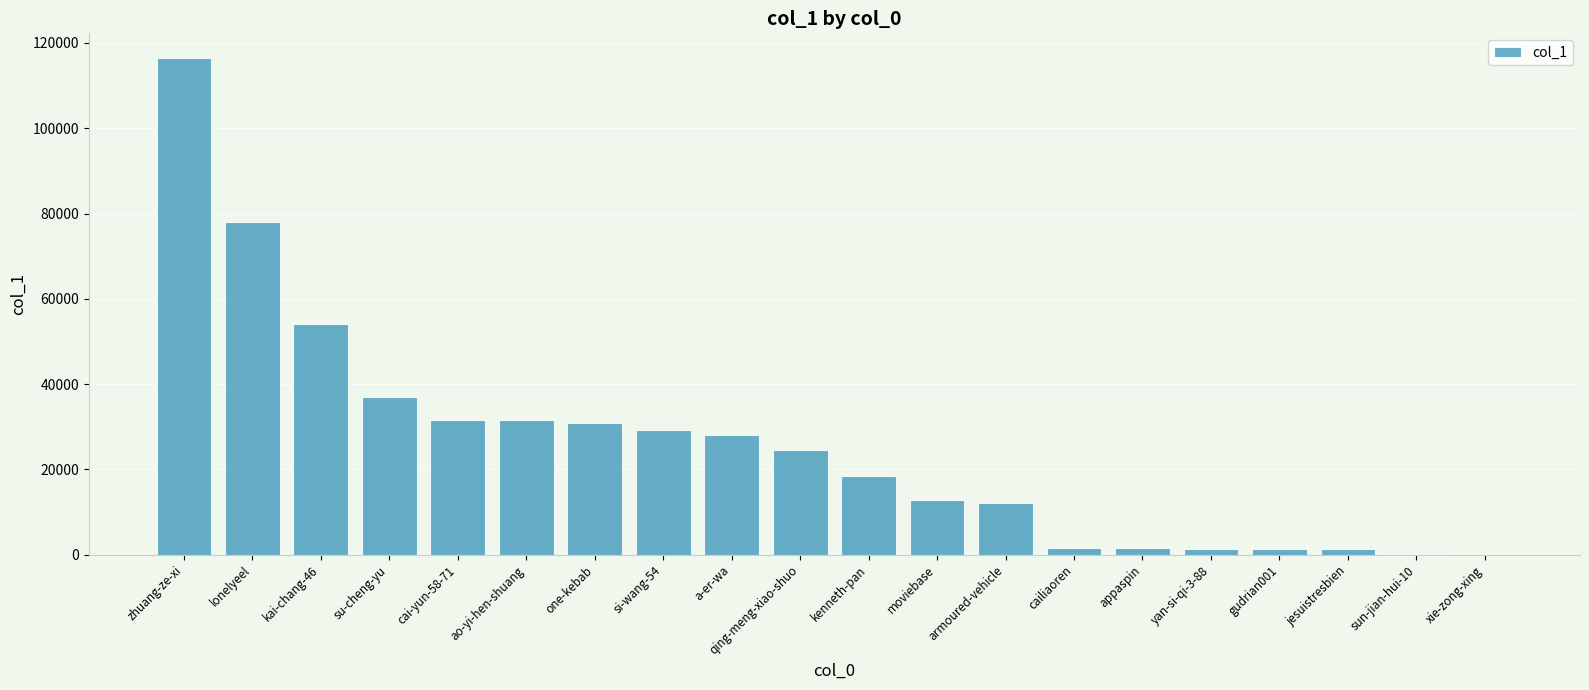

What is the greatest value displayed?

116434